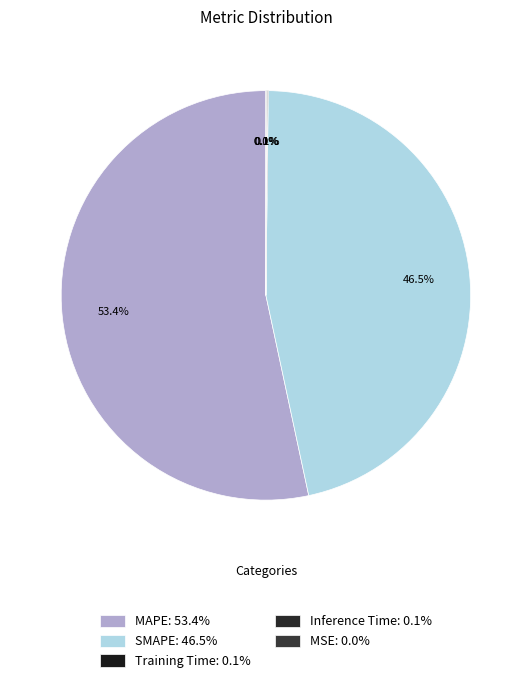

The Training Time slice represents 0% of the pie. True or false?

True